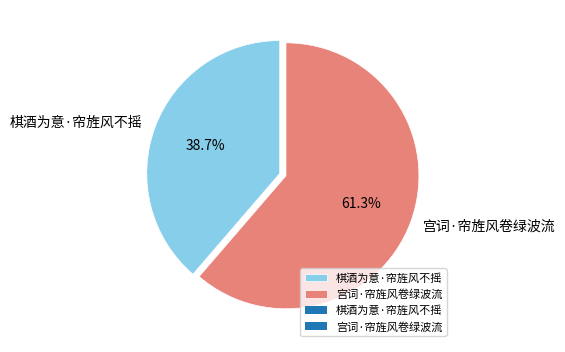

True or false: 棋酒为意·帘旌风不摇 accounts for 25% of the total.

False